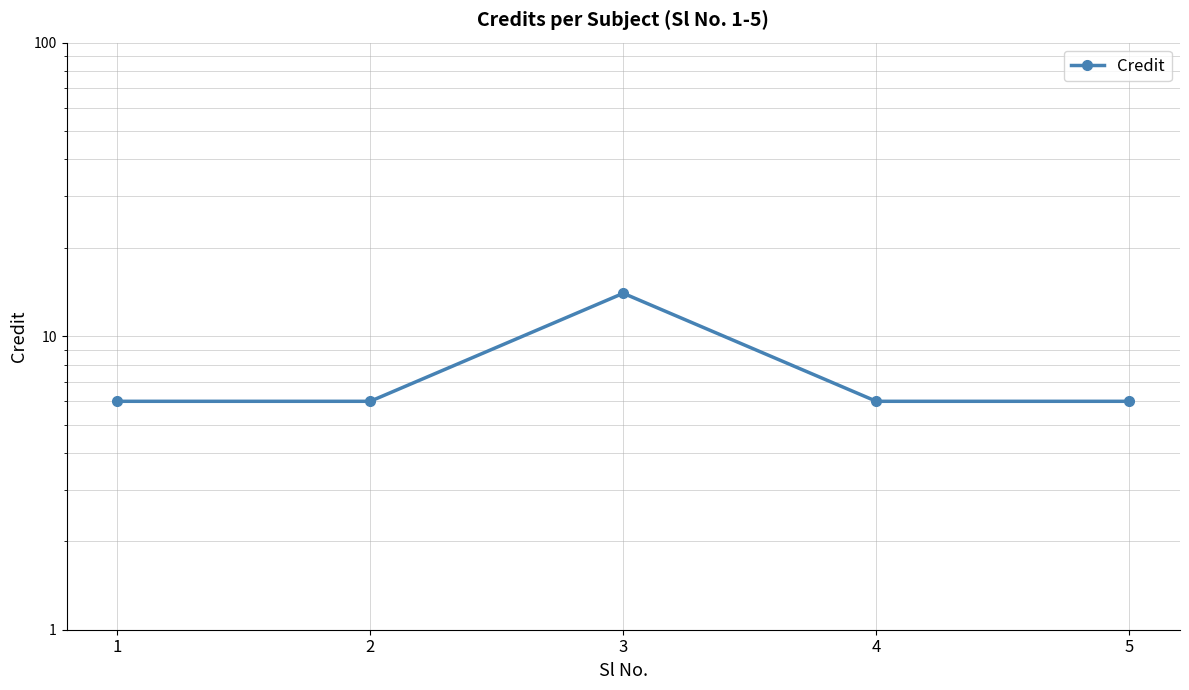

Count the number of values greater than 6.

1